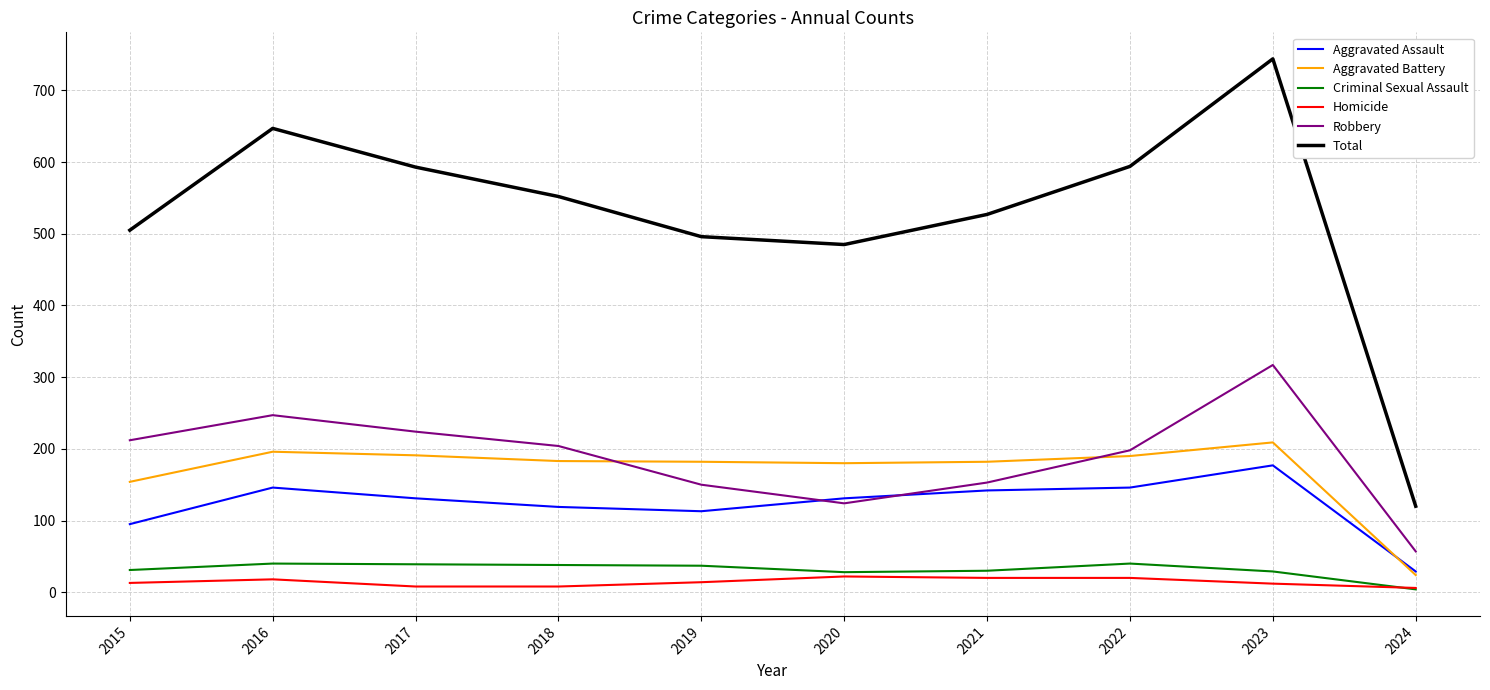

At 2015, list the series in order from largest to smallest.

Total, Robbery, Aggravated Battery, Aggravated Assault, Criminal Sexual Assault, Homicide